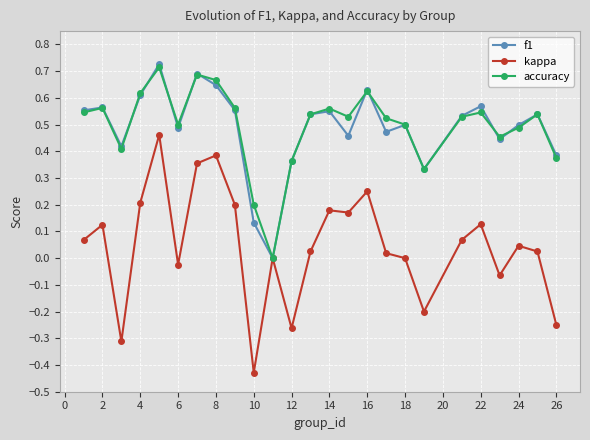

Which series has the largest range (max minus min)?

kappa